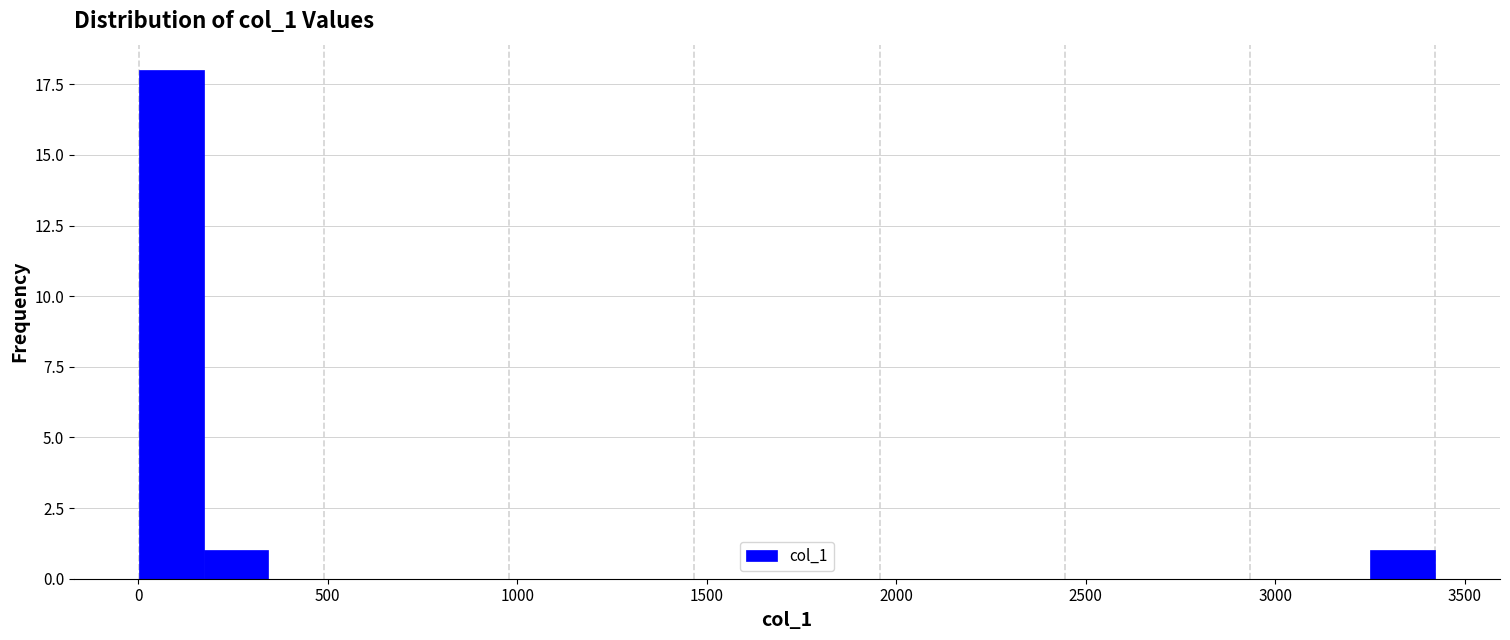

Read against the x-axis, roughly where is the centre of the tallest bar?

100